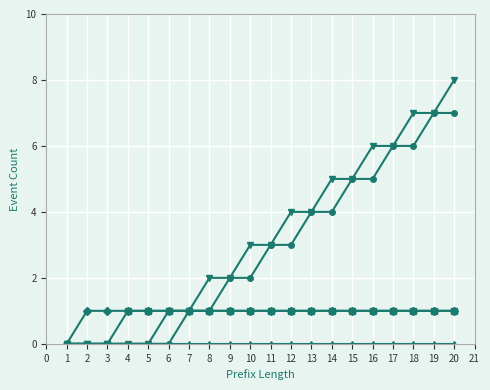

What is the spread (max minus min) of values at 12?

4